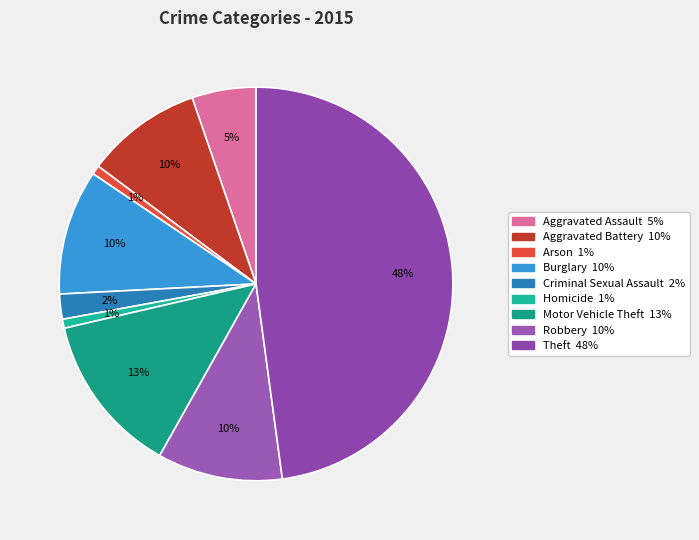

To the nearest percent, what is the average slice percentage?

11%